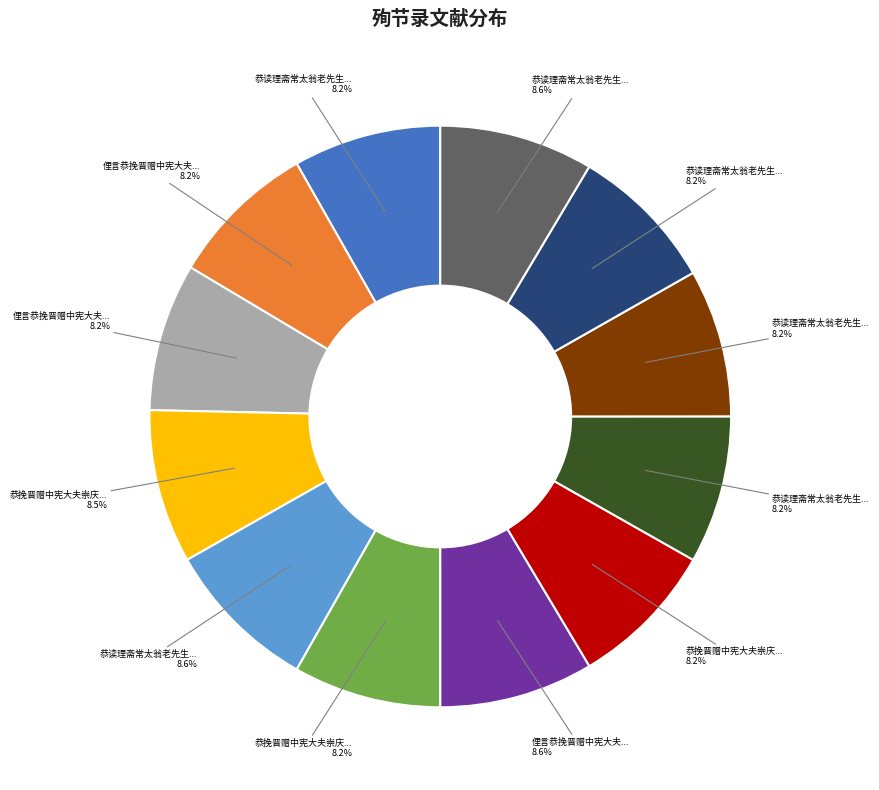

Is there a majority slice in this chart?

No